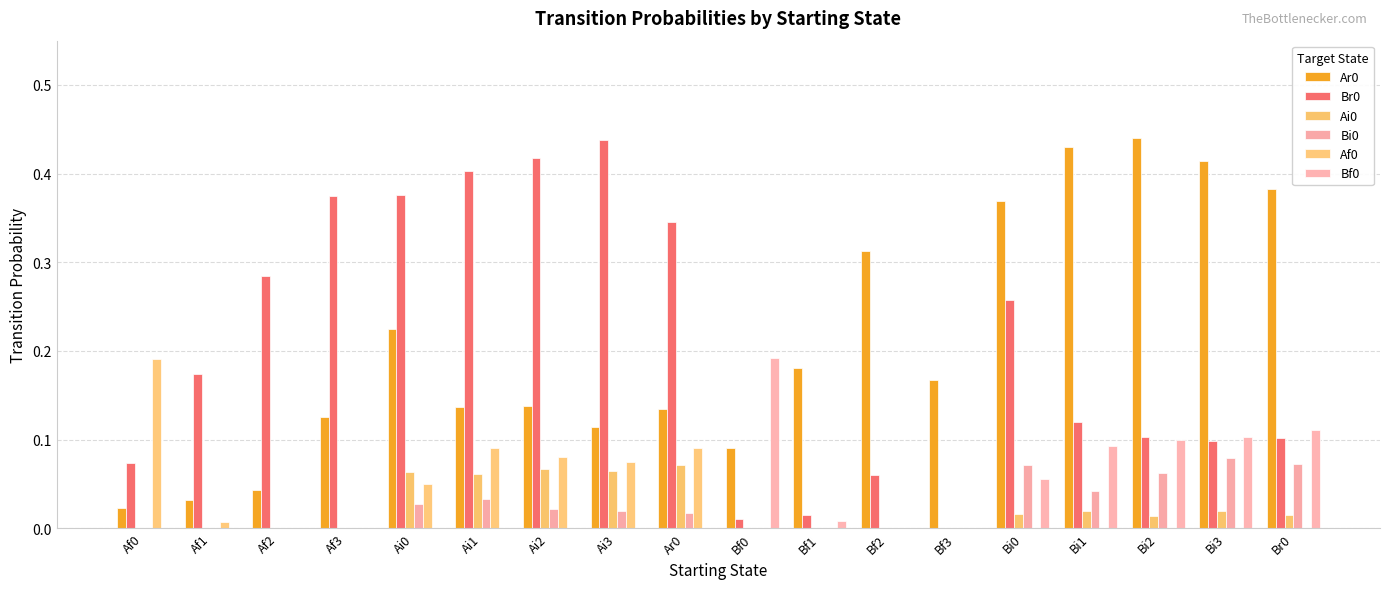

What is the sum of the Br0 values at Bf0 and Ai1?

0.4